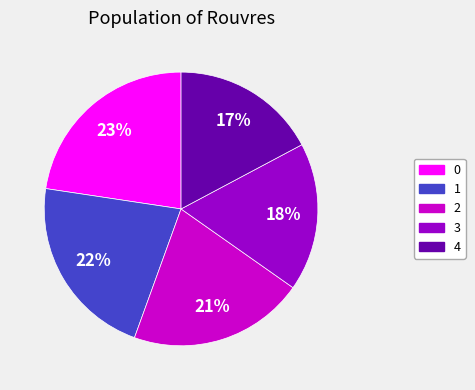

To the nearest percent, what is the average slice percentage?

20%